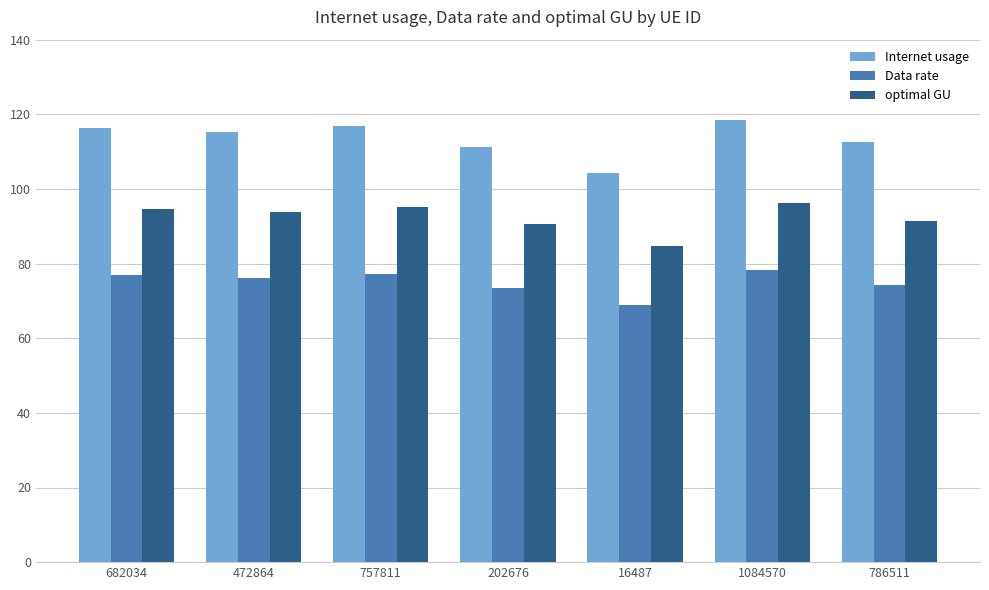

What is the total value across all series at 472864?

285.2